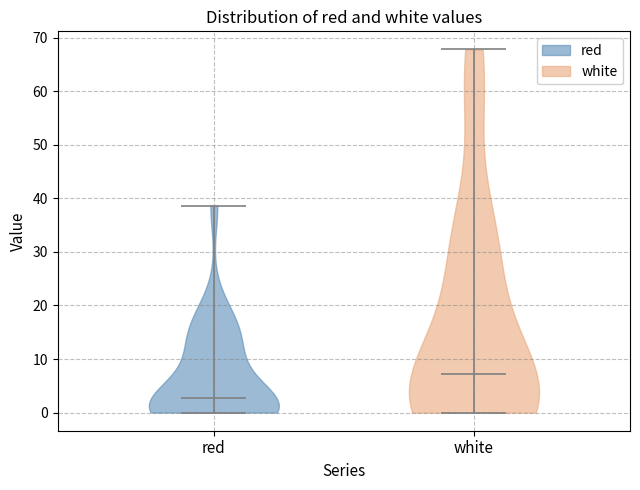

Which violin has the highest median line?

white